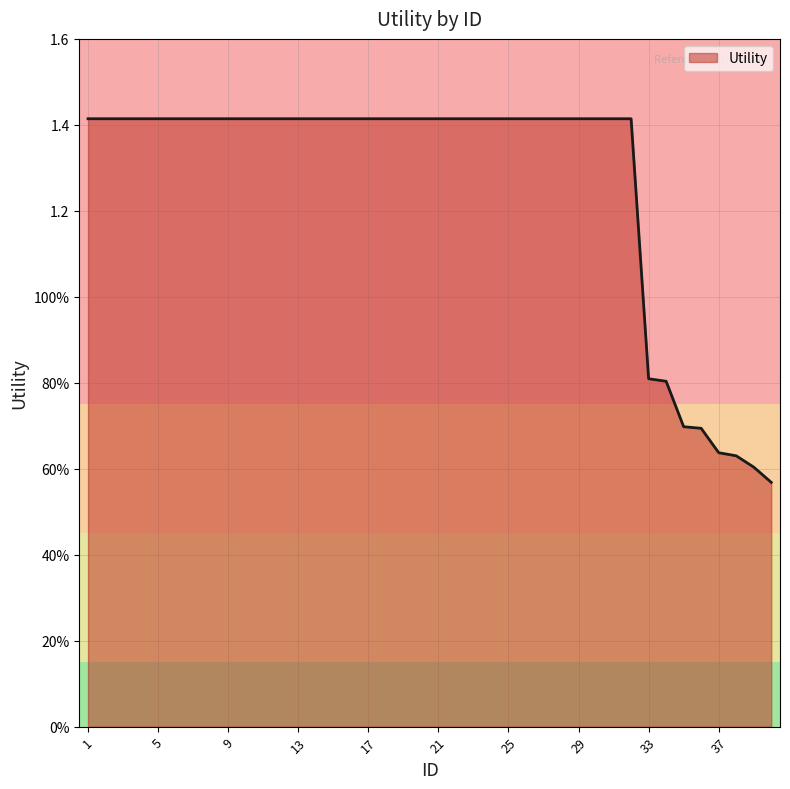

What is the maximum value shown in the chart?

1.4